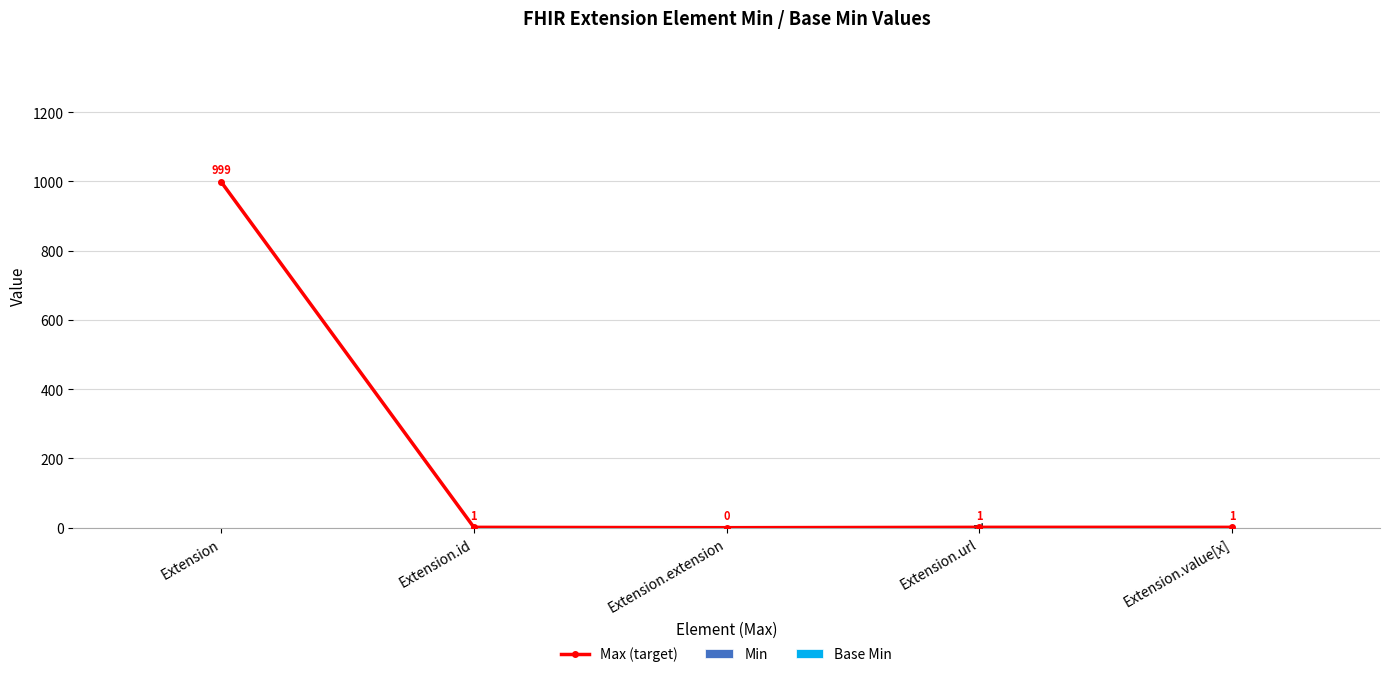

How many categories are shown in the chart?

5